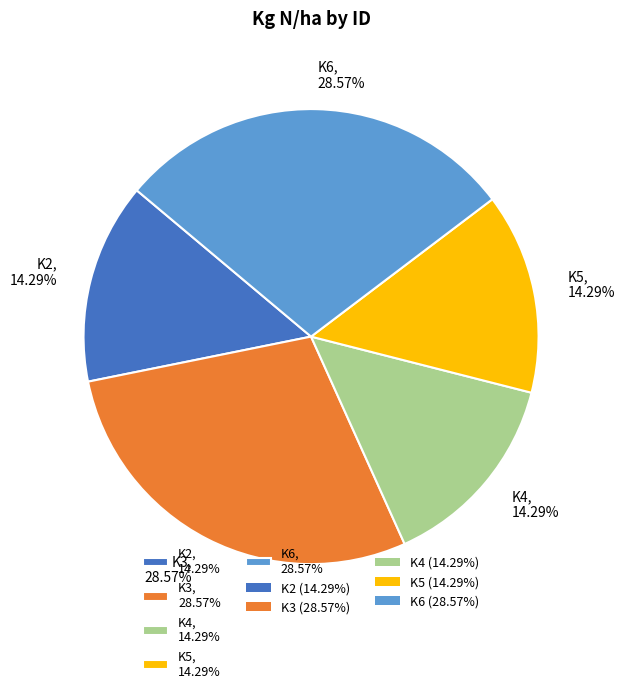

Is there any slice that represents more than half of the pie?

No